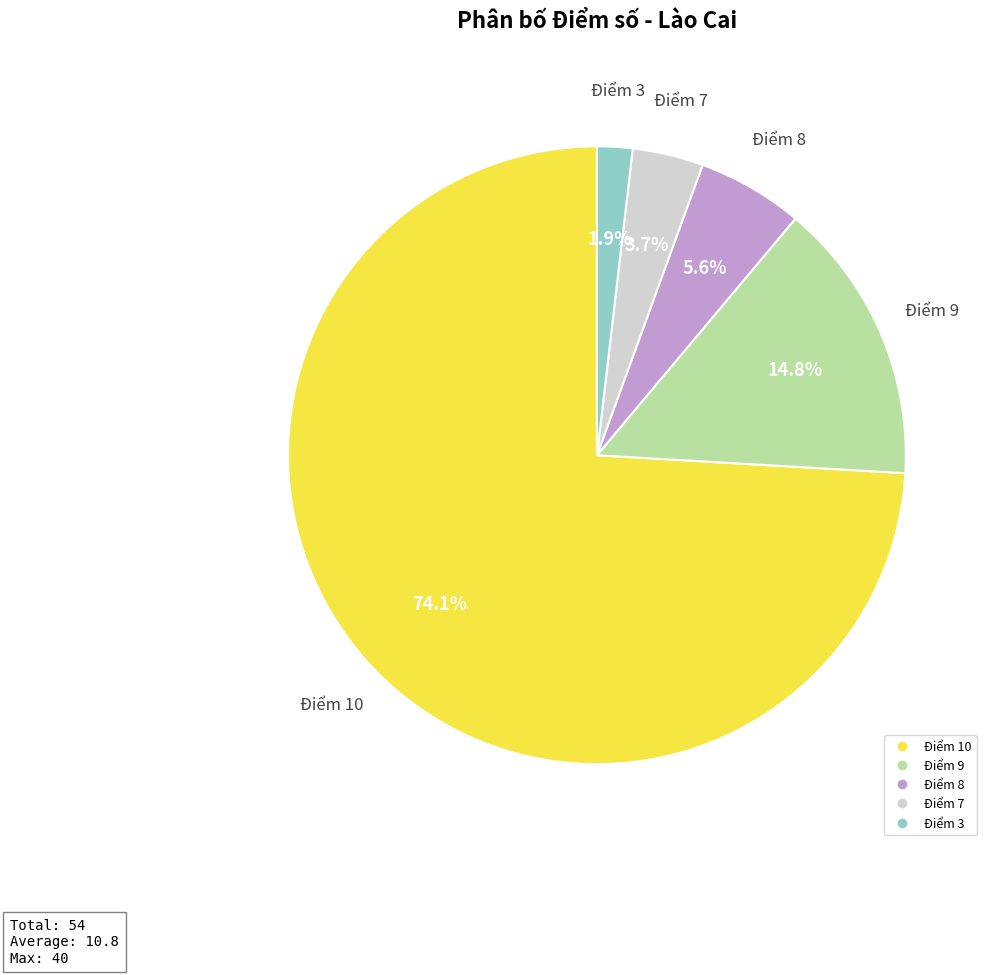

The Điểm 10 slice represents 84% of the pie. True or false?

False